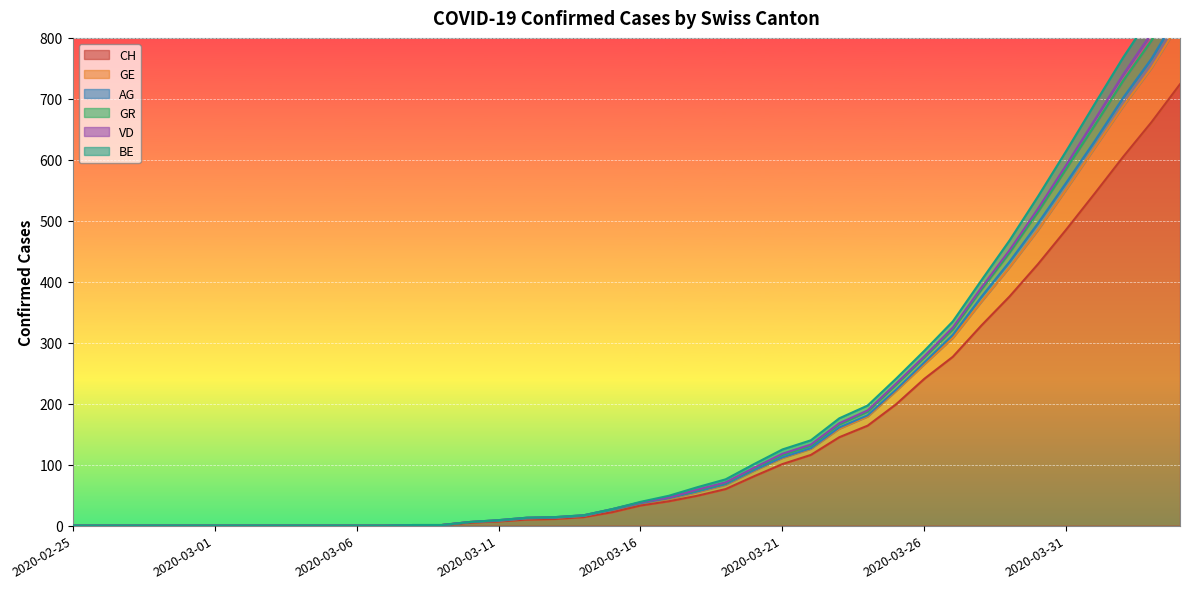

Which has a higher value, 2020-03-18 or 2020-03-24?

2020-03-24